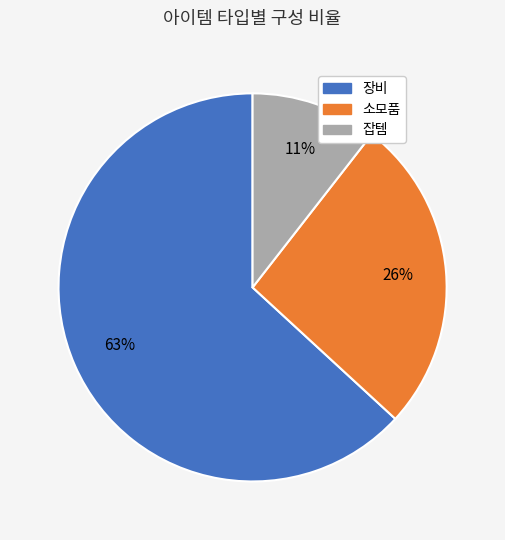

To the nearest percent, what is the combined percentage of 소모품 and 잡템?

37%